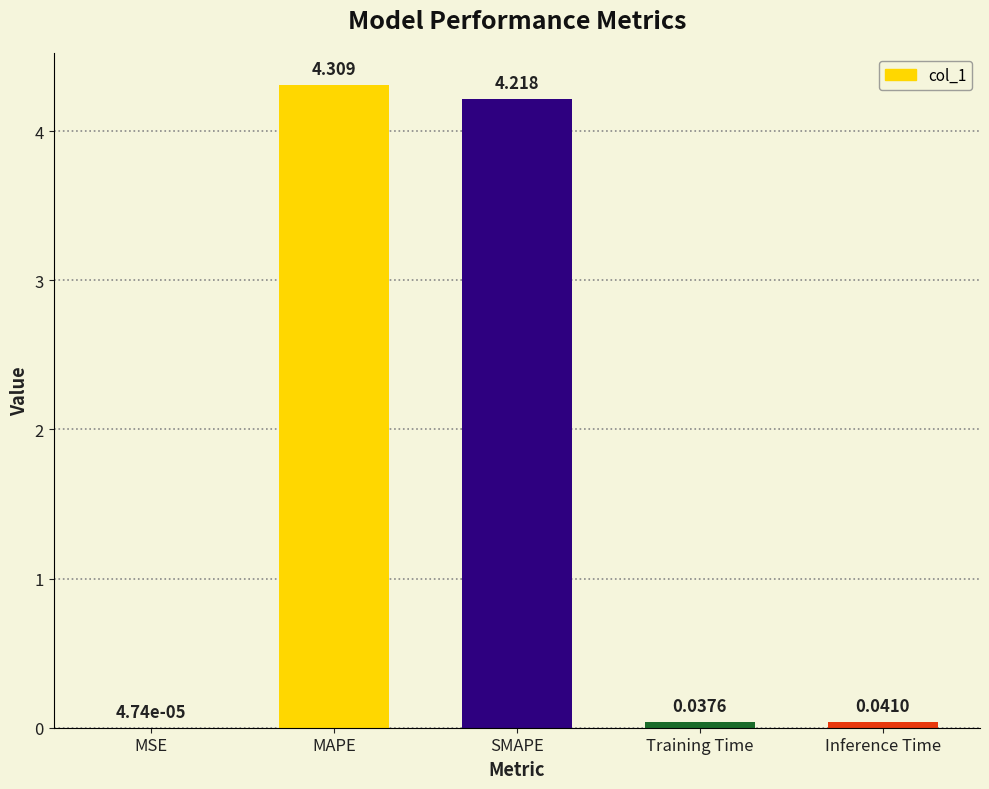

True or false: the data shows 5.8 at MAPE.

False